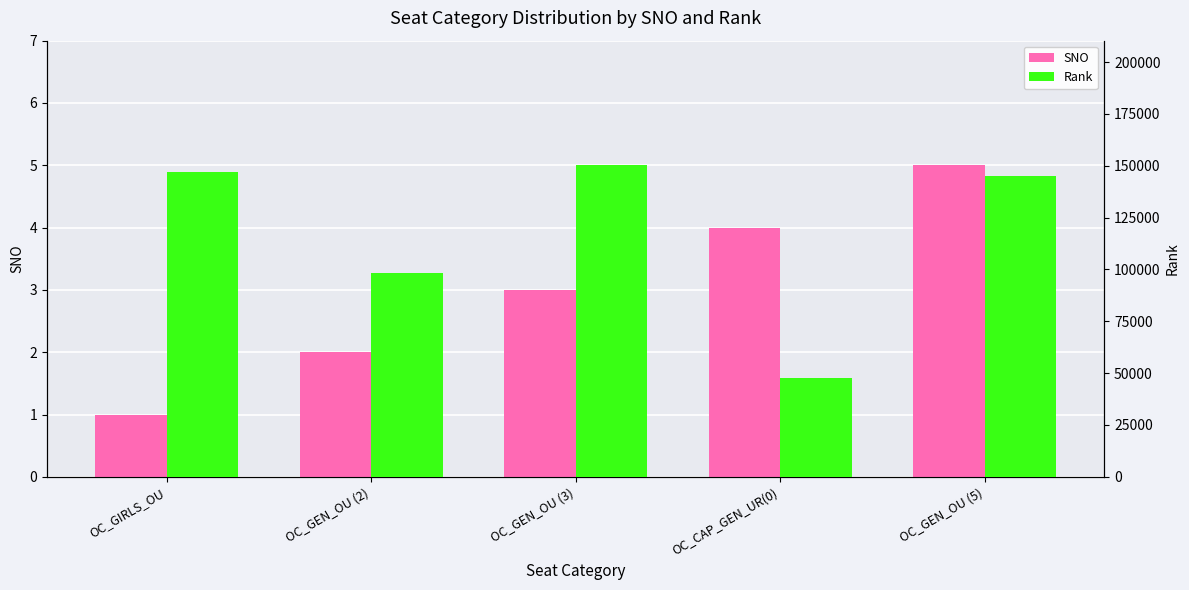

List the labels in order of Rank value, largest first.

OC_GEN_OU (3), OC_GIRLS_OU, OC_GEN_OU (5), OC_GEN_OU (2), OC_CAP_GEN_UR(0)